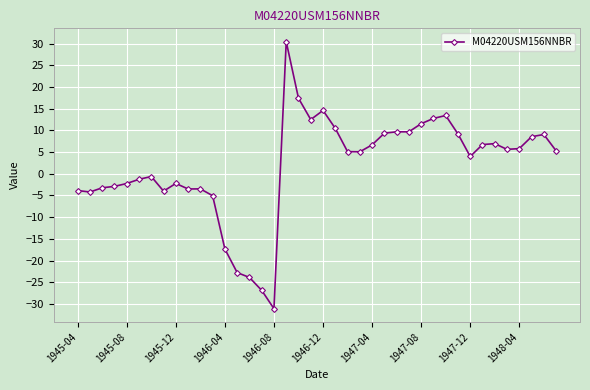

True or false: the data has more than 2 interior local peaks.

True